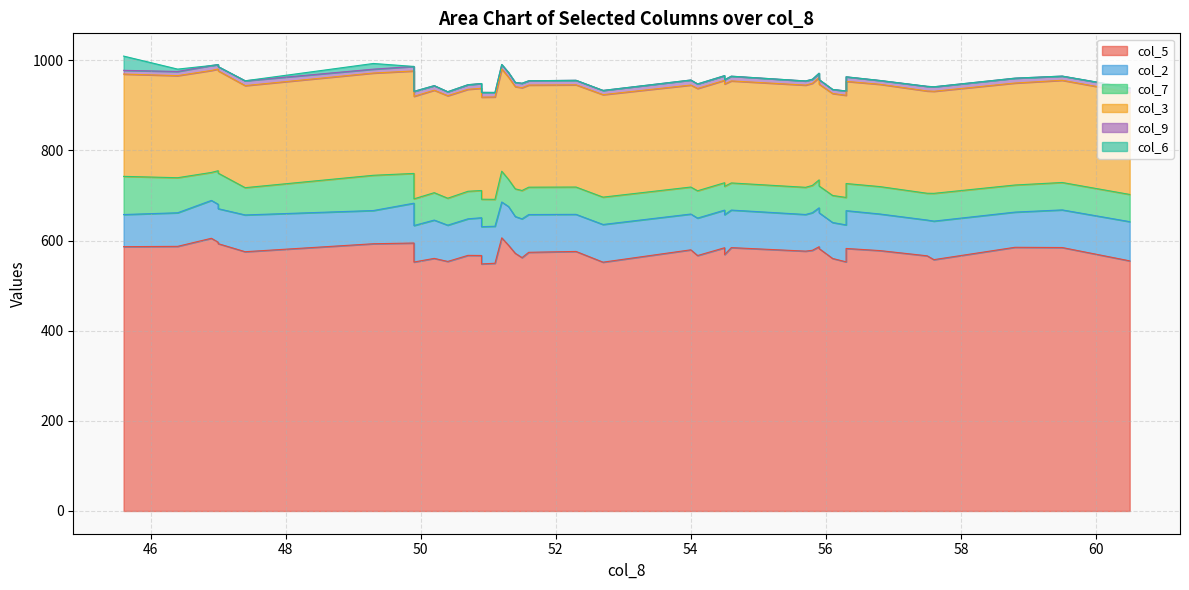

What is the average value of the col_6 series?

1.2